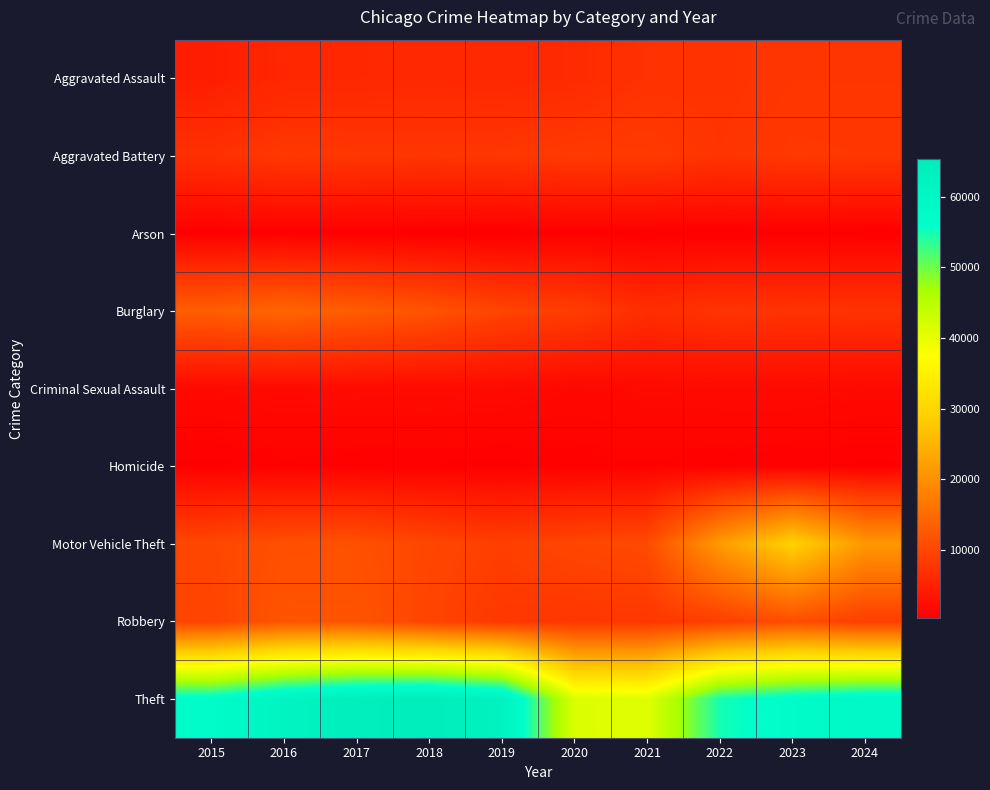

Between 2022 and 2017, which is larger?

2022